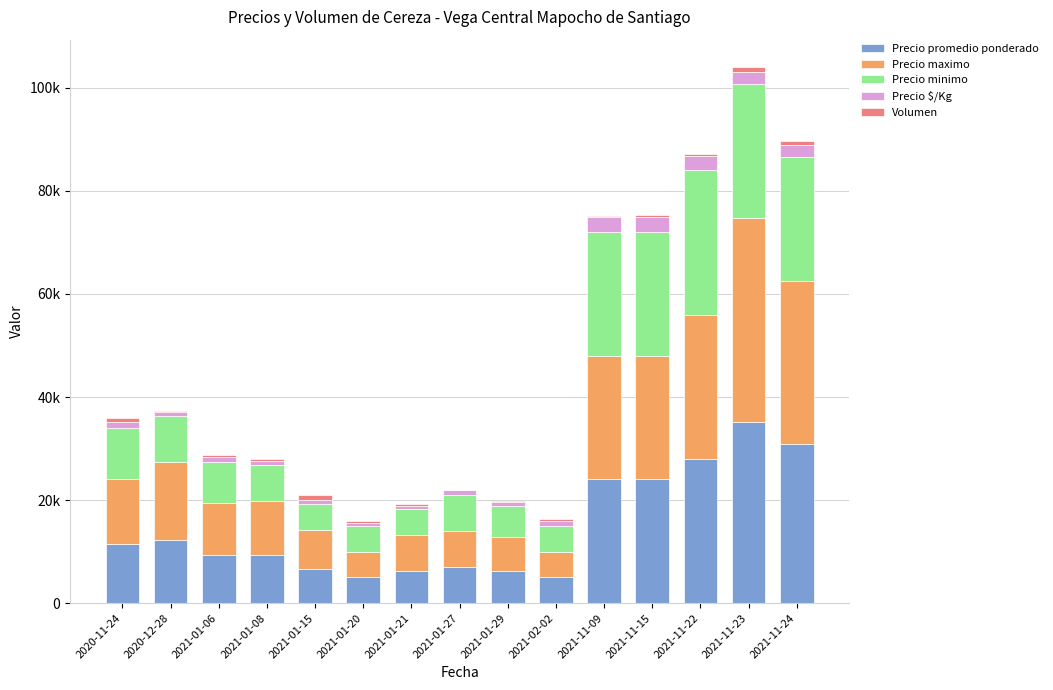

What is the label of the 1st bar from the right?

2021-11-24